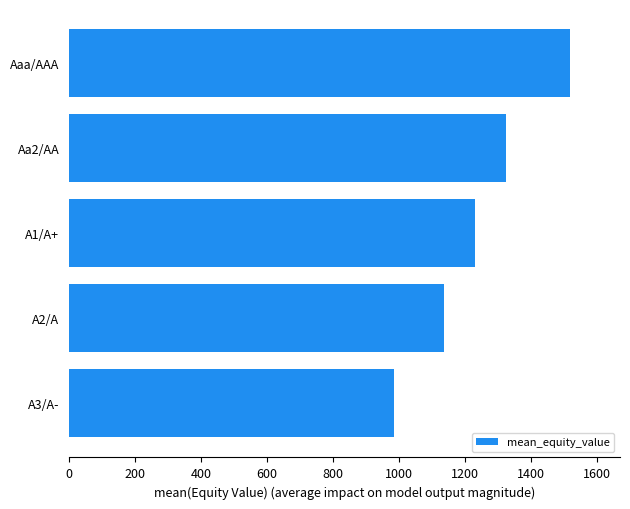

Where is the data nearest to the value 1250?

A1/A+